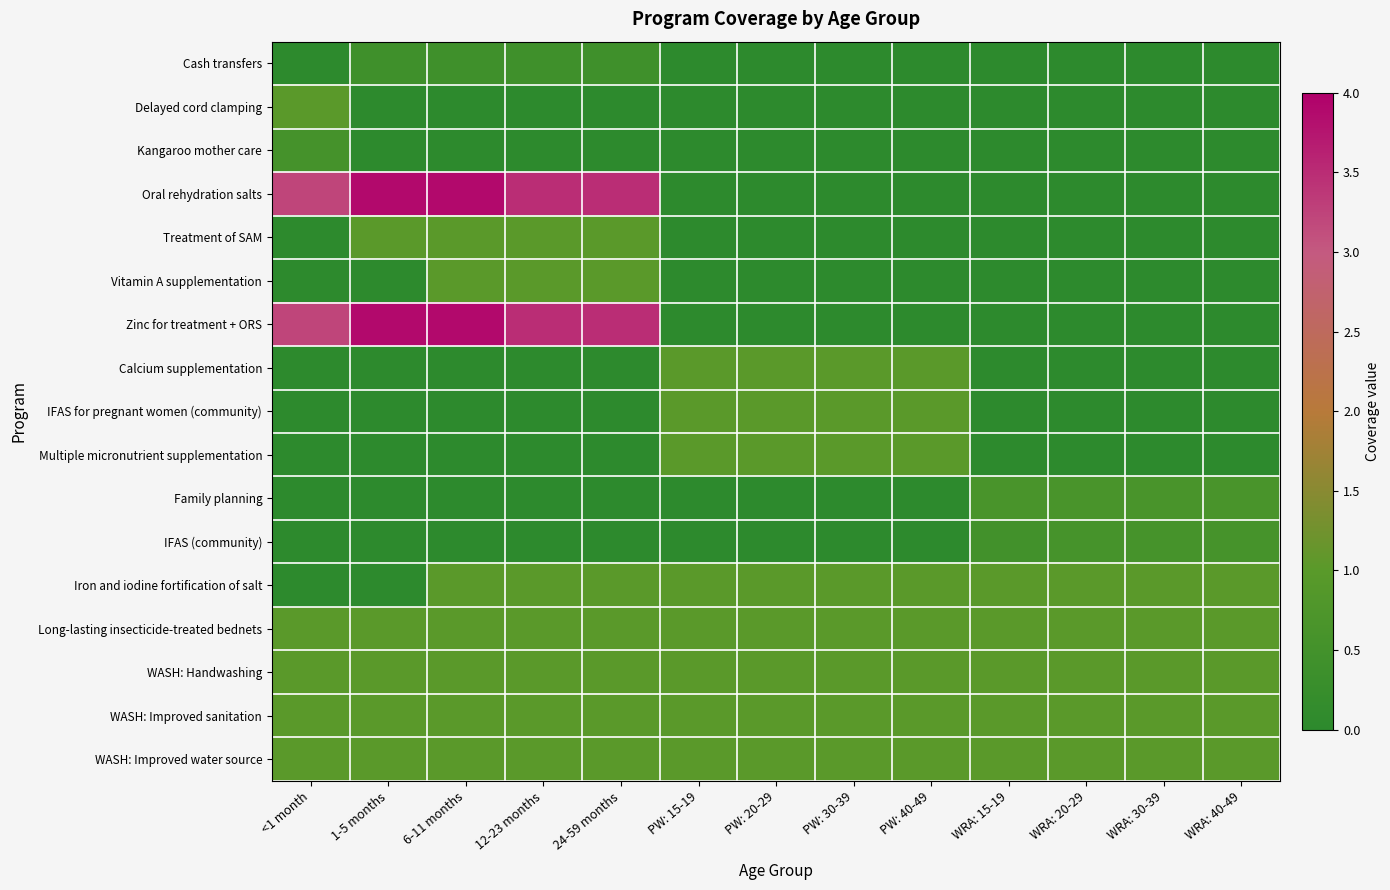

What is the spread (max minus min) of values at 24-59 months?

3.5